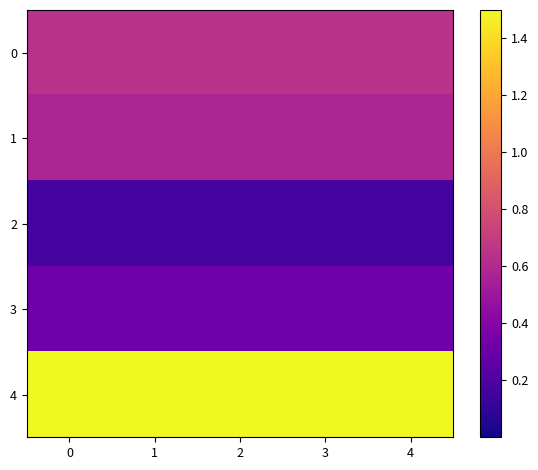

Rank the series by their maximum value, from lowest to highest.

2, 3, 1, 0, 4